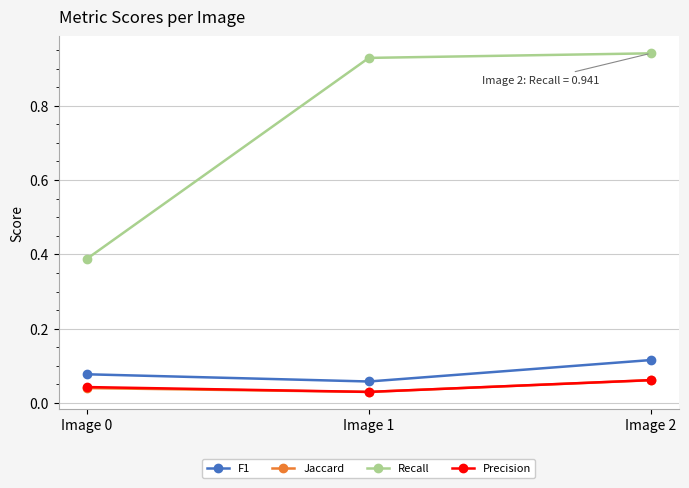

How many Jaccard values are between 0 and 1?

3